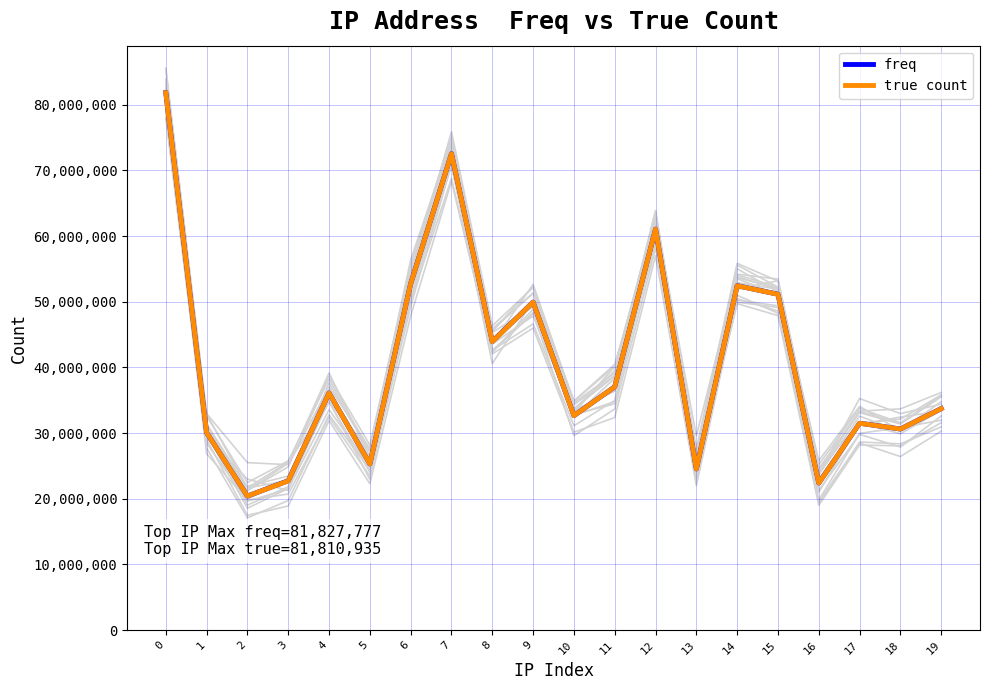

List the labels in order of true count value, smallest first.

2, 16, 3, 13, 5, 1, 18, 17, 10, 19, 4, 11, 8, 9, 15, 14, 6, 12, 7, 0